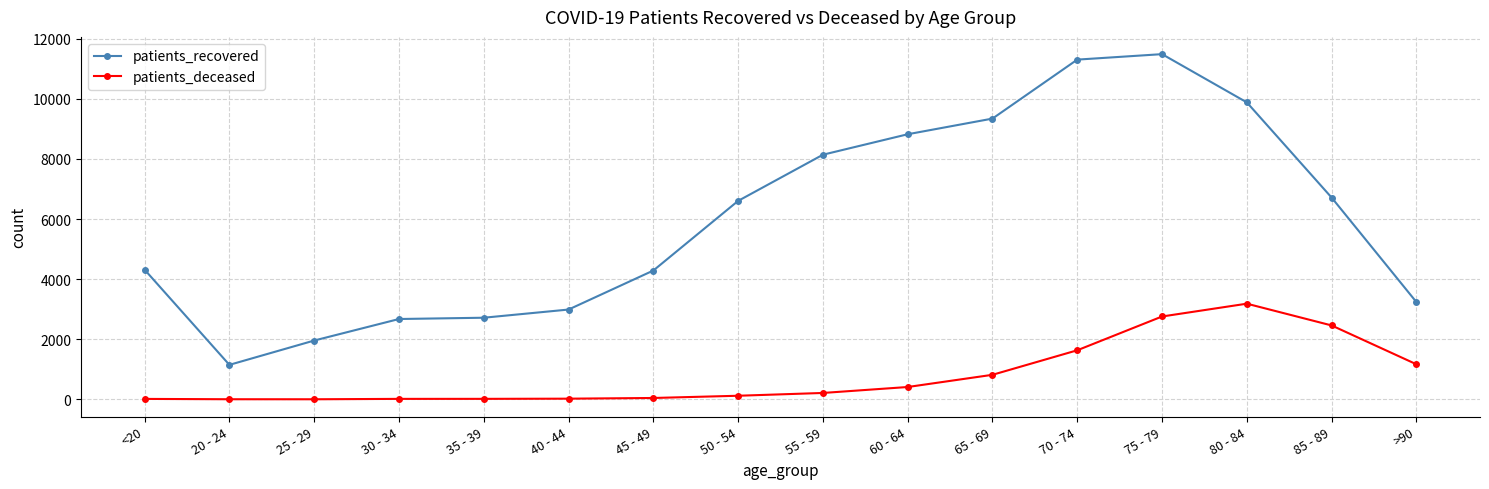

True or false: patients_recovered has a value of 357 at 20 - 24.

False